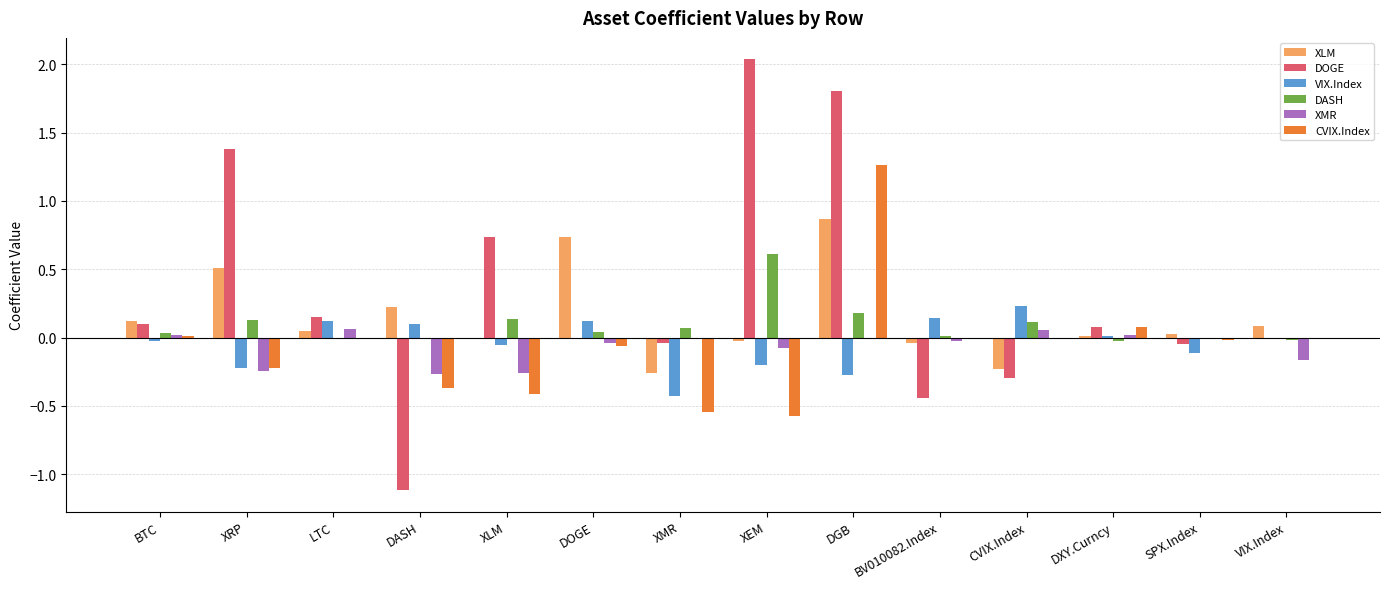

The value of XLM at SPX.Index is 0.0. True or false?

True